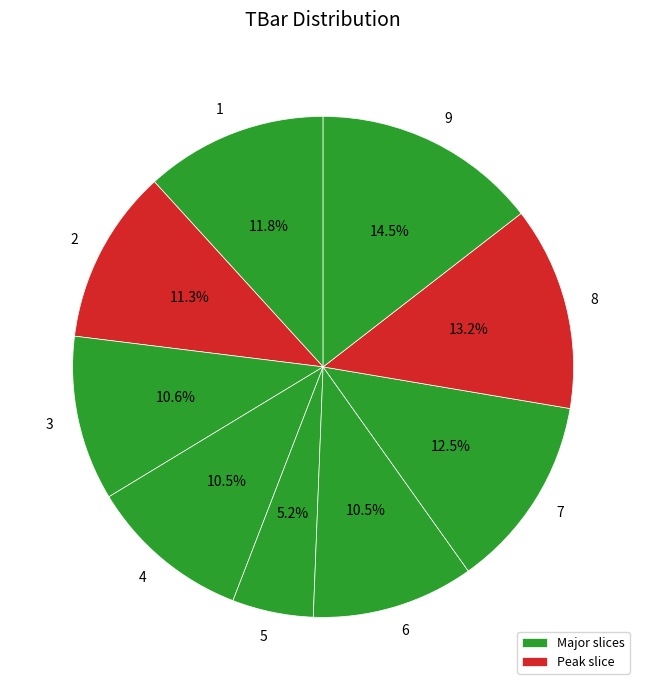

Count the number of slices in the pie.

9